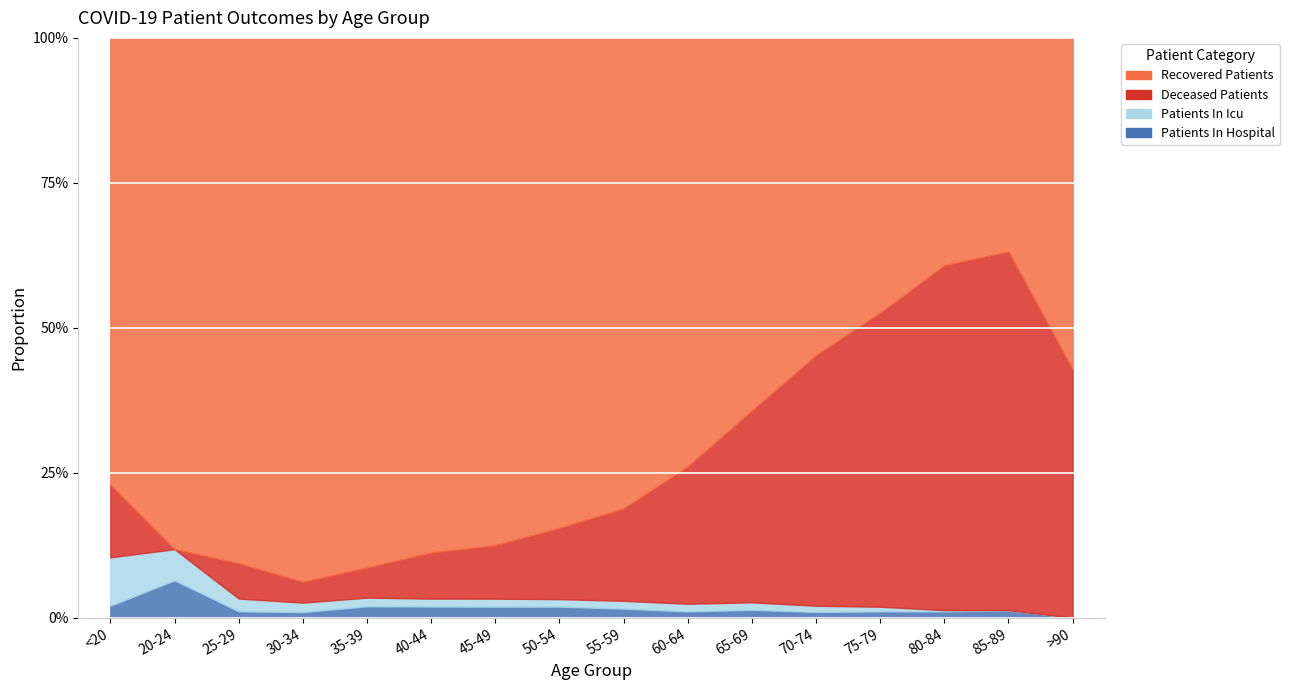

Does the chart display data point markers on the line(s)?

No